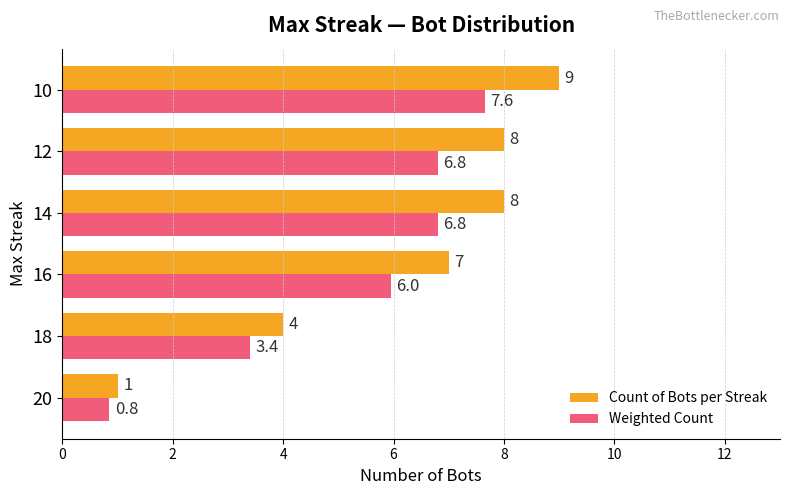

At which category does the chart reach its peak across all series?

10